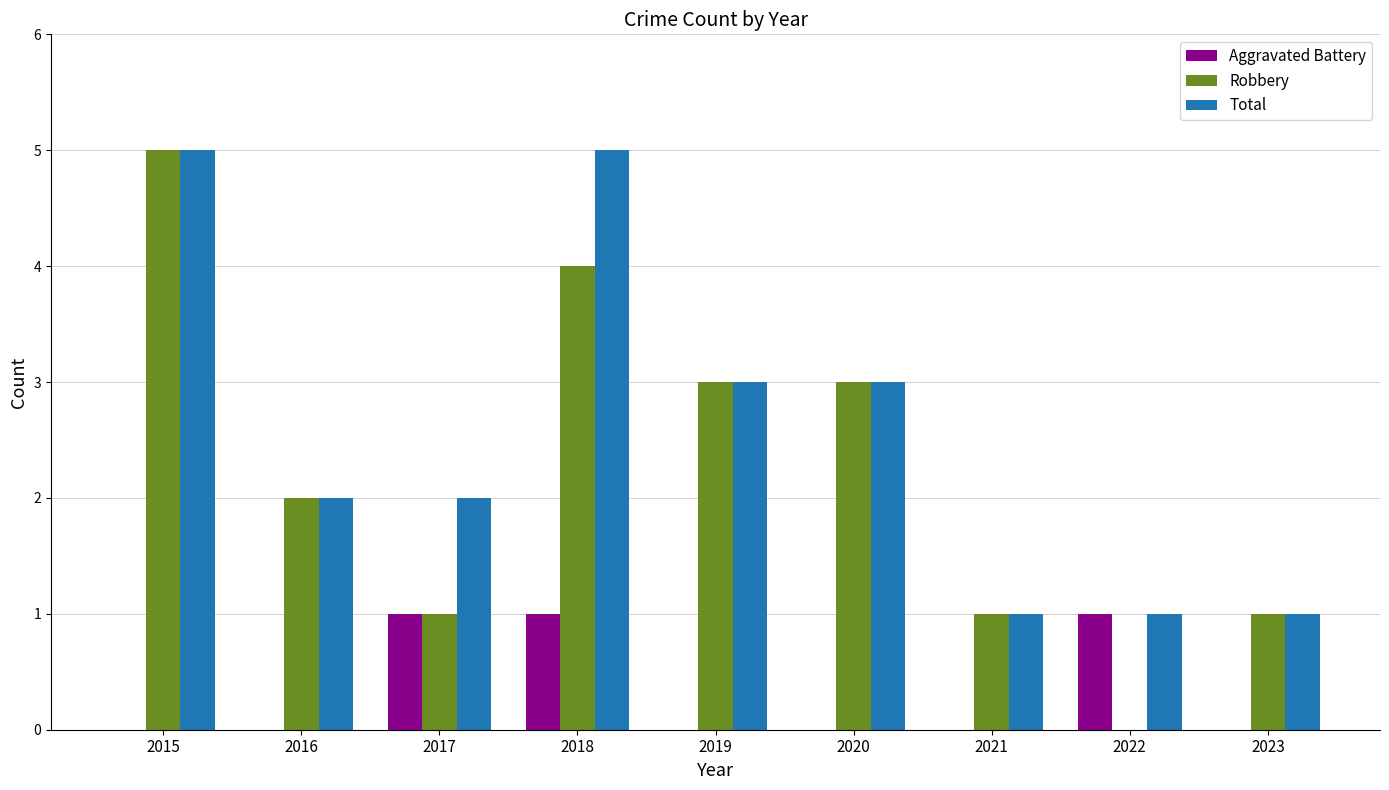

What are all the series names shown in the legend?

Aggravated Battery, Robbery, Total